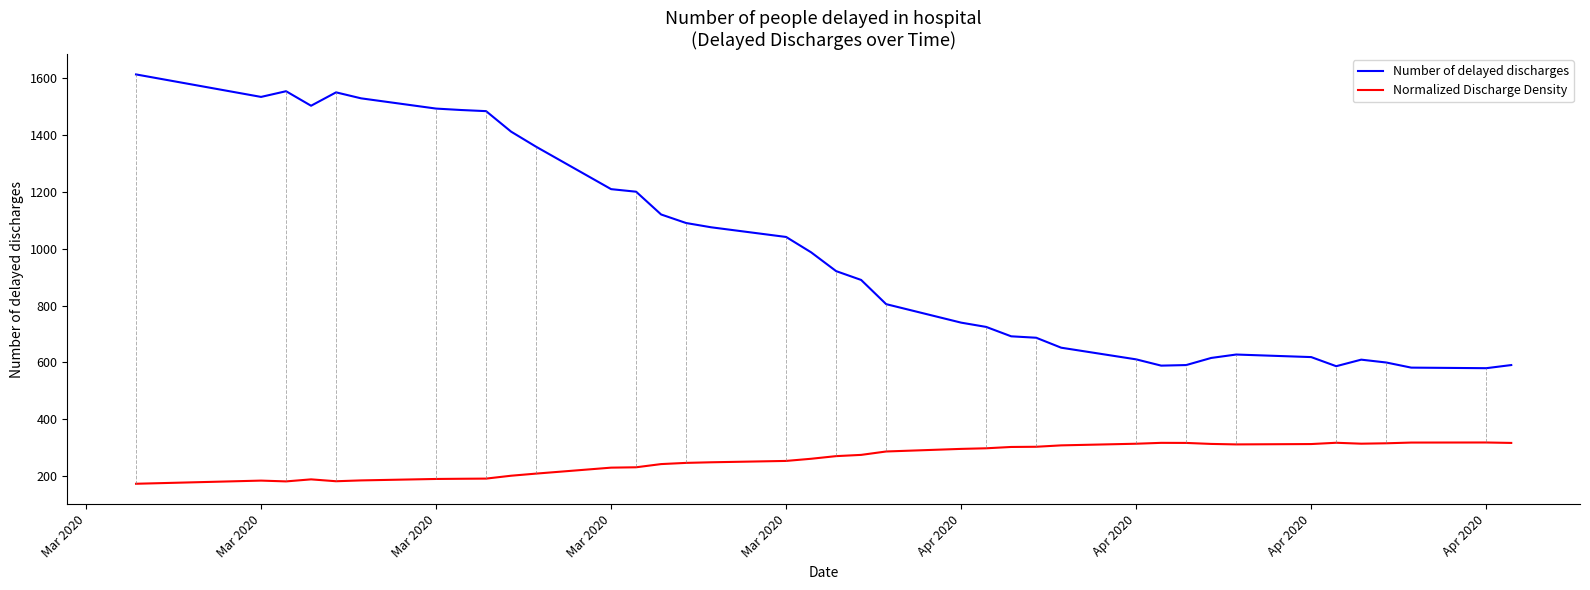

What is the smallest value displayed?

174.0